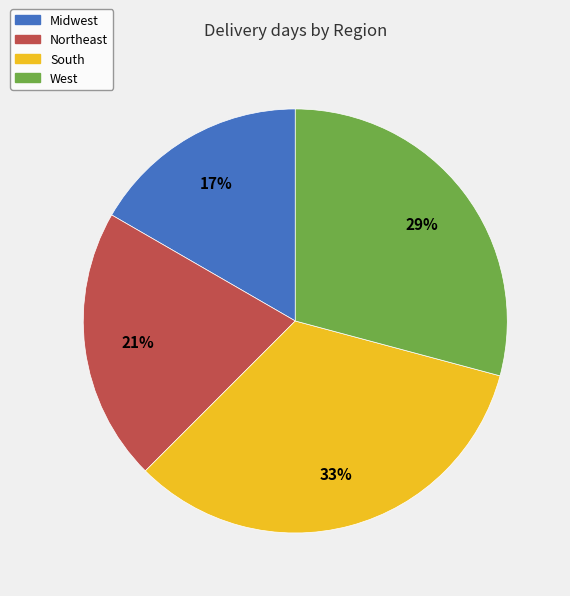

Count the number of slices in the pie.

4